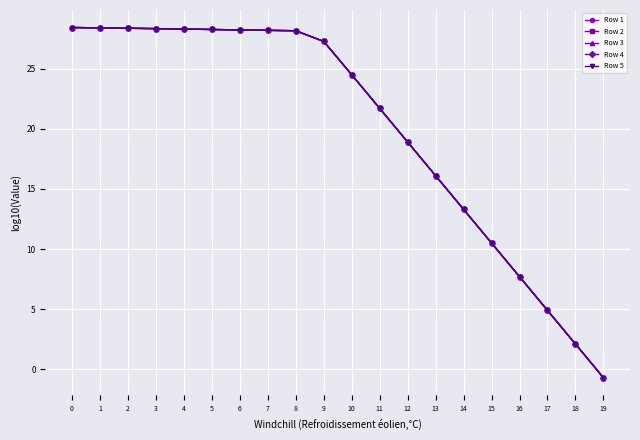

Is it true that Row 1 equals 28.2 at 7?

True